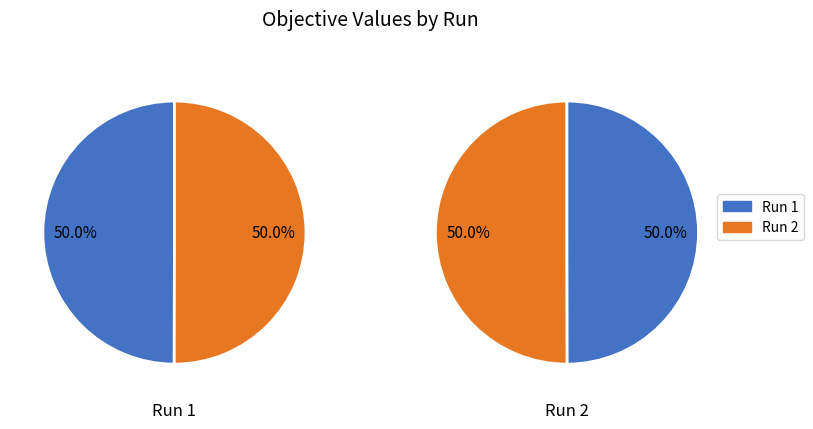

Is 2 the majority of the pie?

Yes